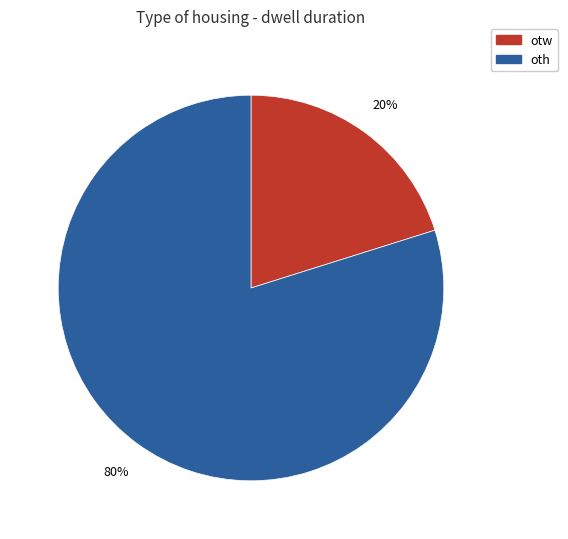

Is otw the majority of the pie?

No